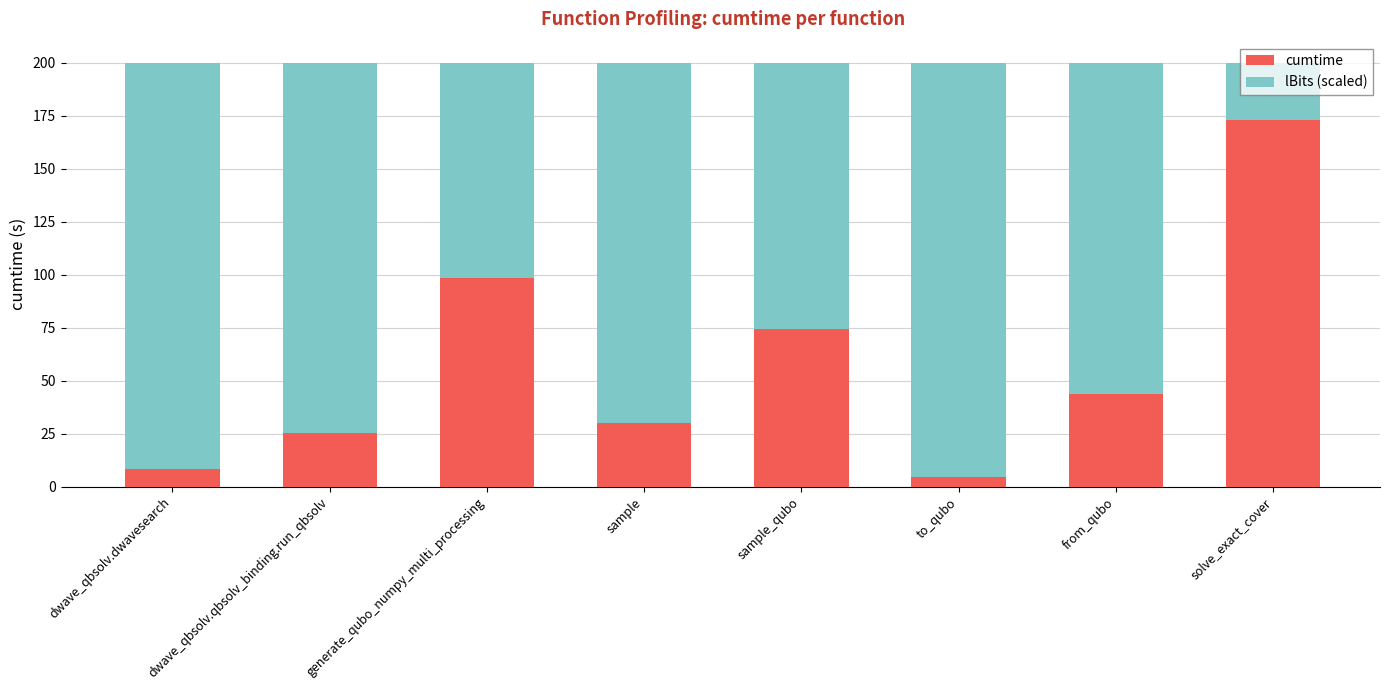

What is the difference between the cumtime values at sample and sample_qubo?

44.2